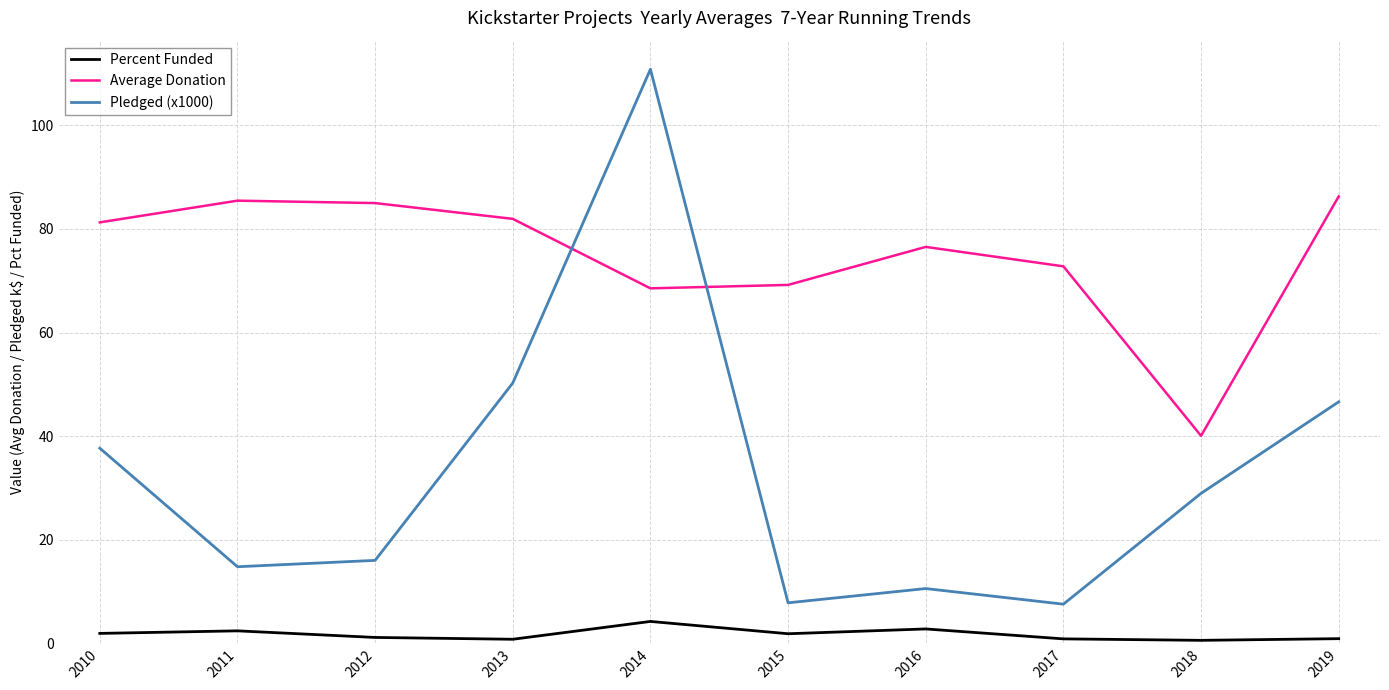

Which series has the largest total across all categories?

Average Donation